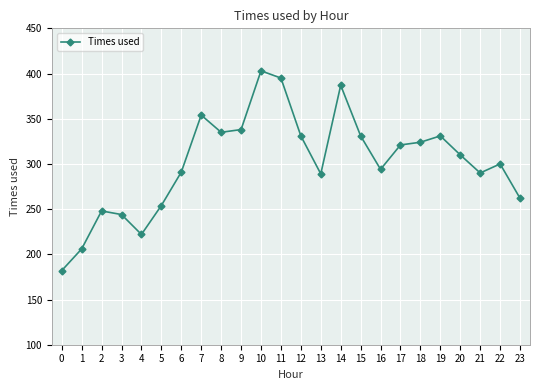

Read the value at 3, to the nearest 50.

250